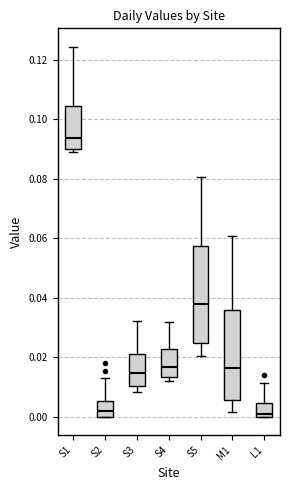

Which box is the tallest, from its lower edge to its upper edge?

S5